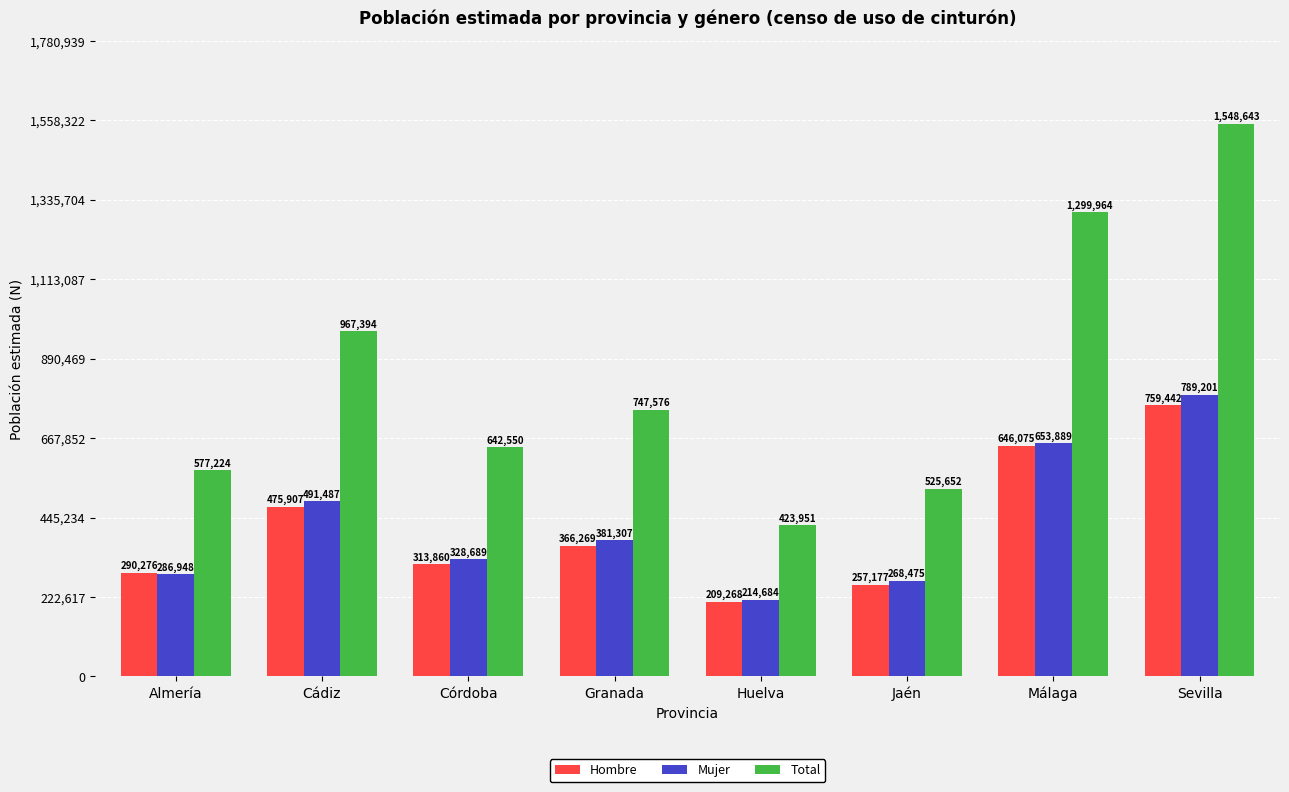

Which series changed the most between Jaén and Sevilla?

Total